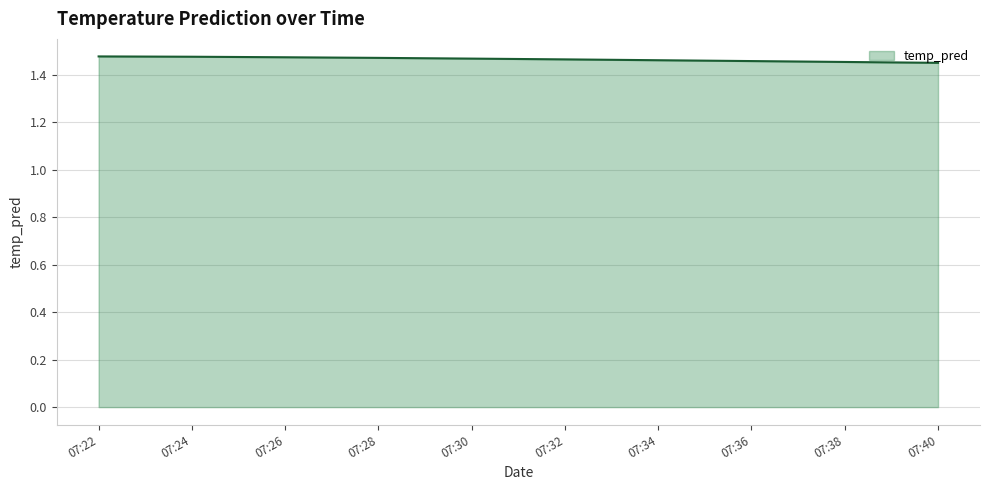

What is the ratio of the value at 07:32 to the value at 07:38?

1.0